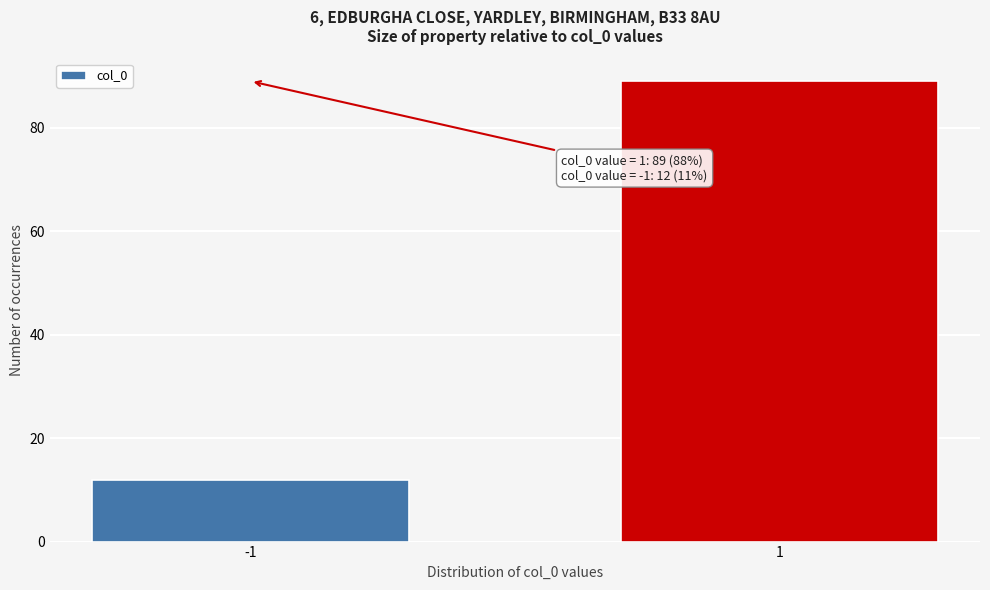

Reading left to right, what are all the values shown in this chart?

12	89